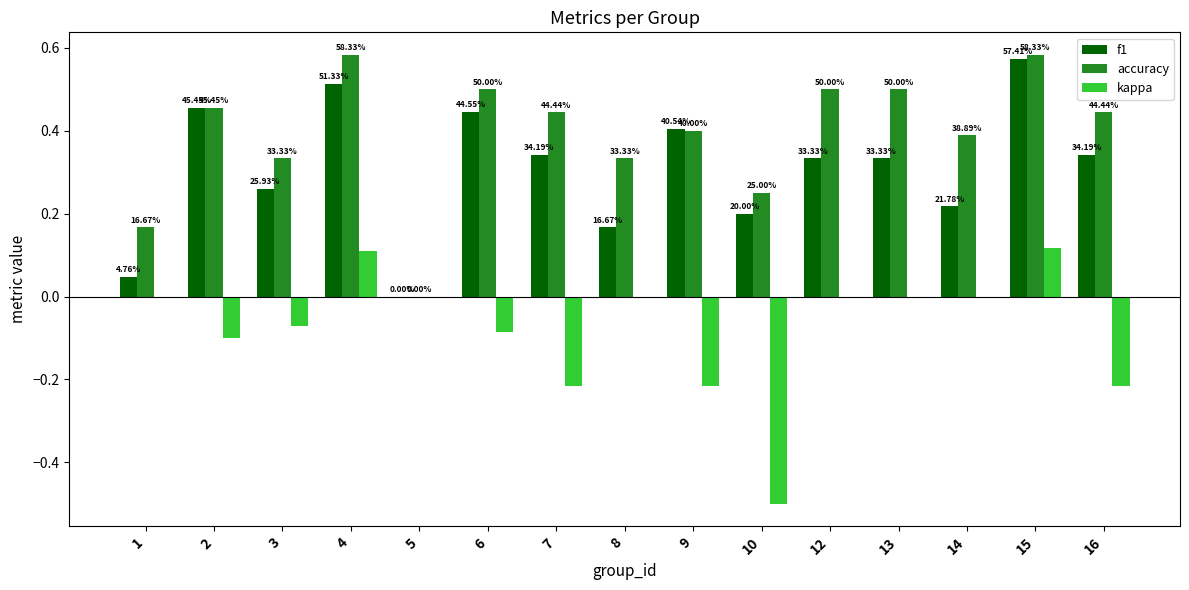

Are the bars horizontal?

No